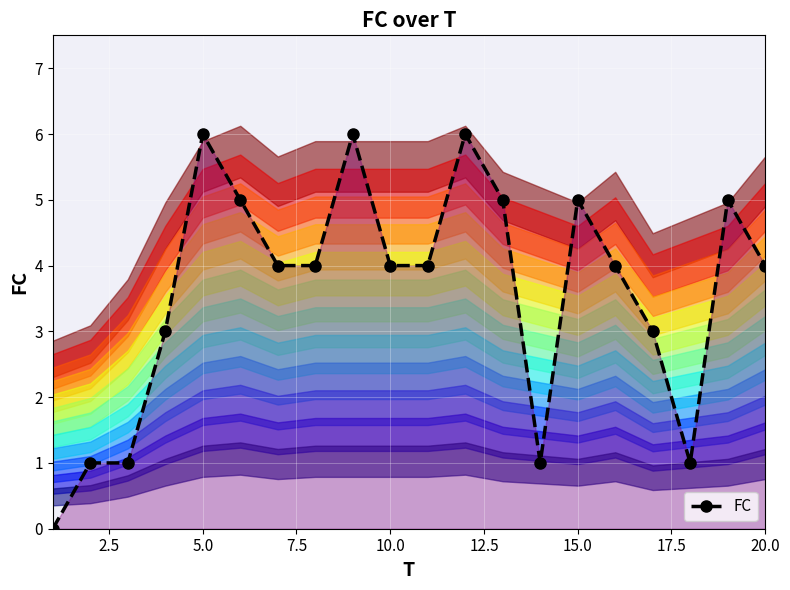

At which category does the data reach its first local valley?

13